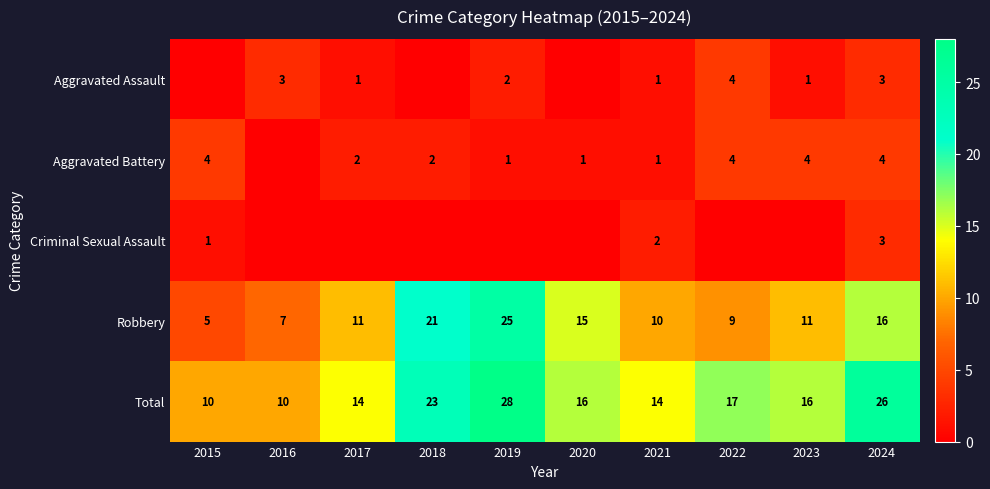

Read the Robbery value at 2016, to the nearest 10.

10